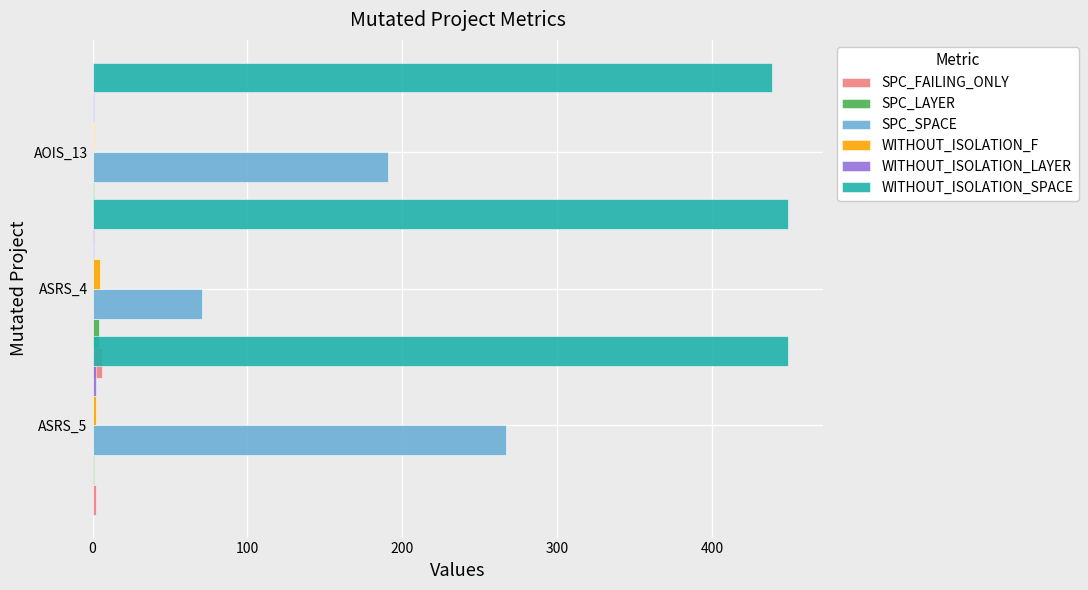

Reading left to right, what are all the values shown in this chart?

SPC_FAILING_ONLY: 2	6	1
SPC_LAYER: 1	4	1
SPC_SPACE: 267	71	191
WITHOUT_ISOLATION_F: 2	5	1
WITHOUT_ISOLATION_LAYER: 2	1	1
WITHOUT_ISOLATION_SPACE: 449	449	439